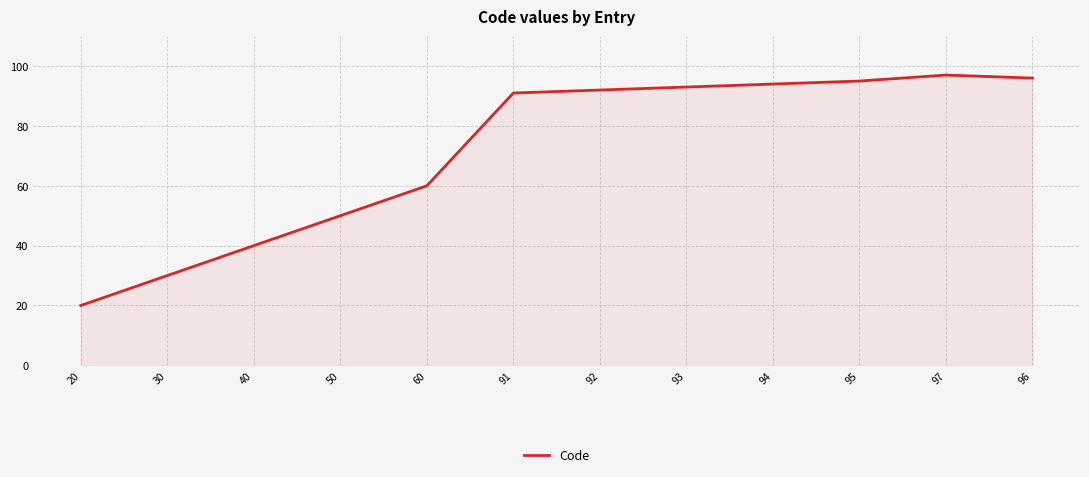

What is the change in value from 20 to 91?

+71